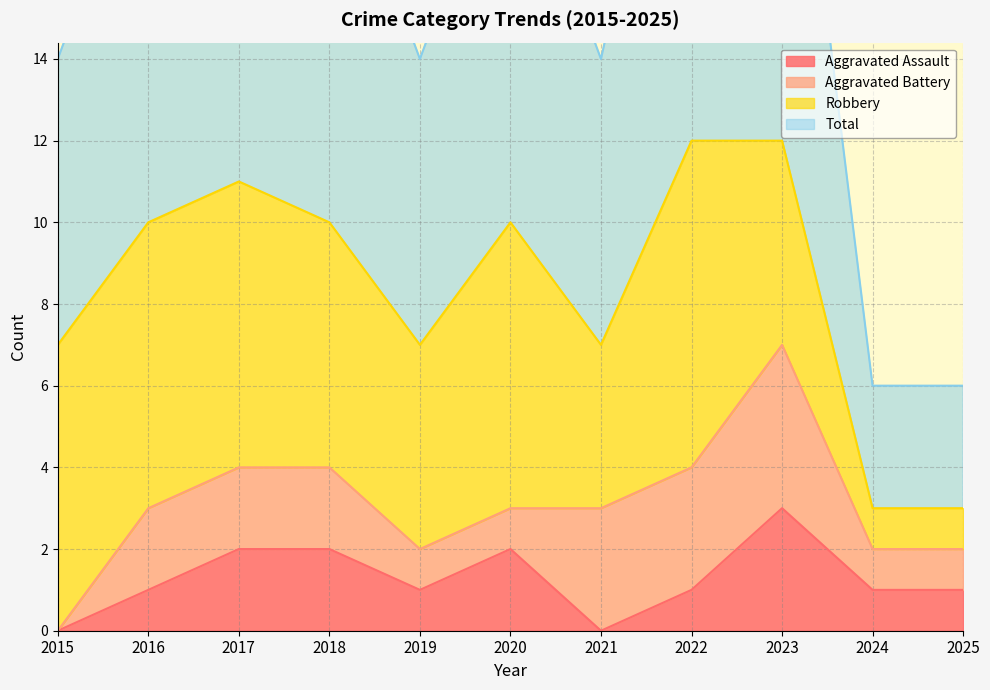

Which series has the widest spread of values?

Total